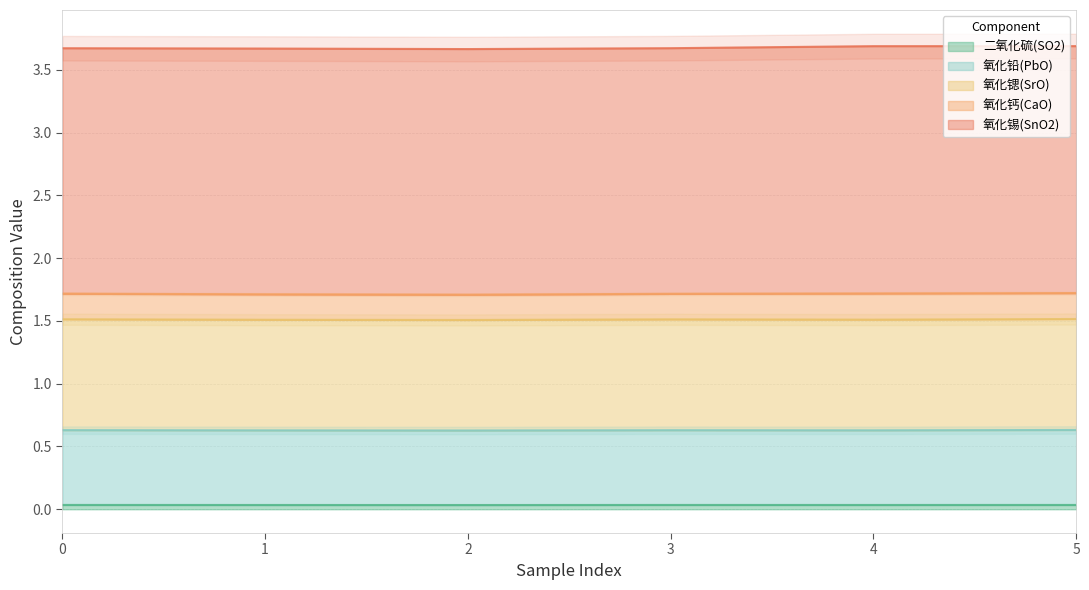

The value of 氧化铅(PbO) at 2 is 0.4. True or false?

False